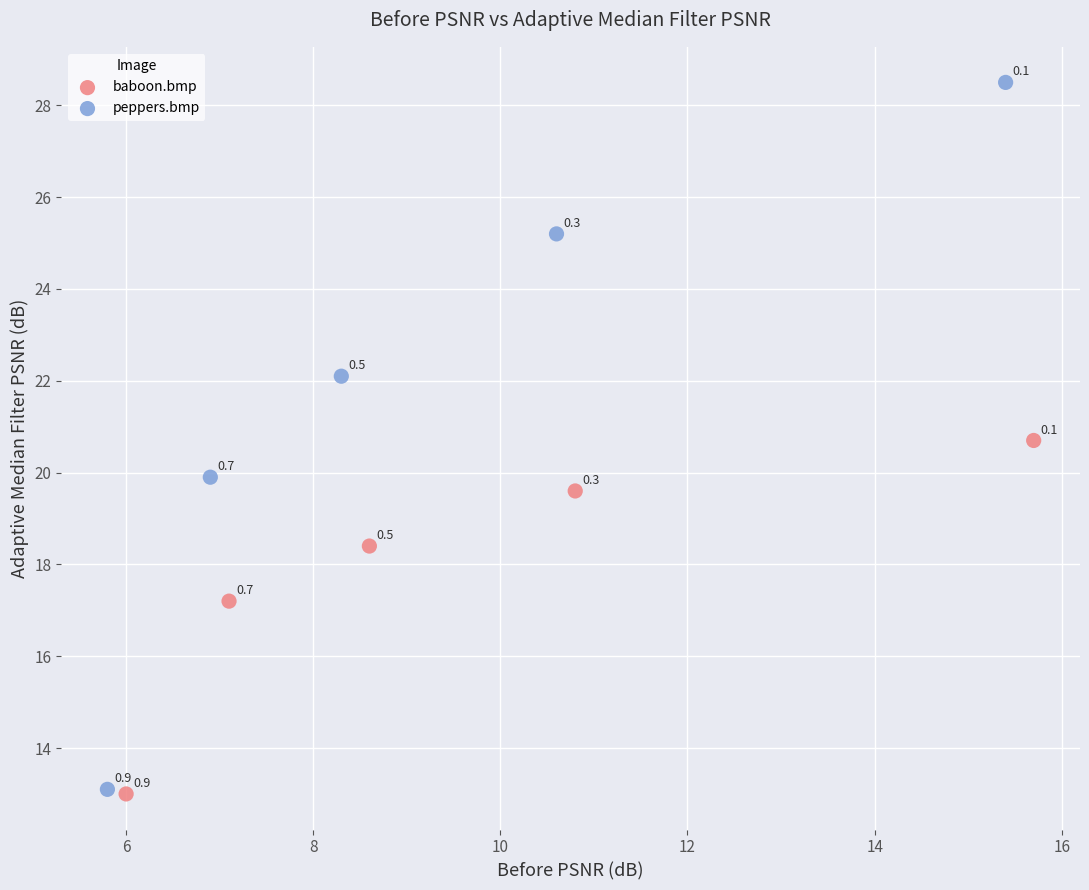

Which series contains the highest Y value?

peppers.bmp